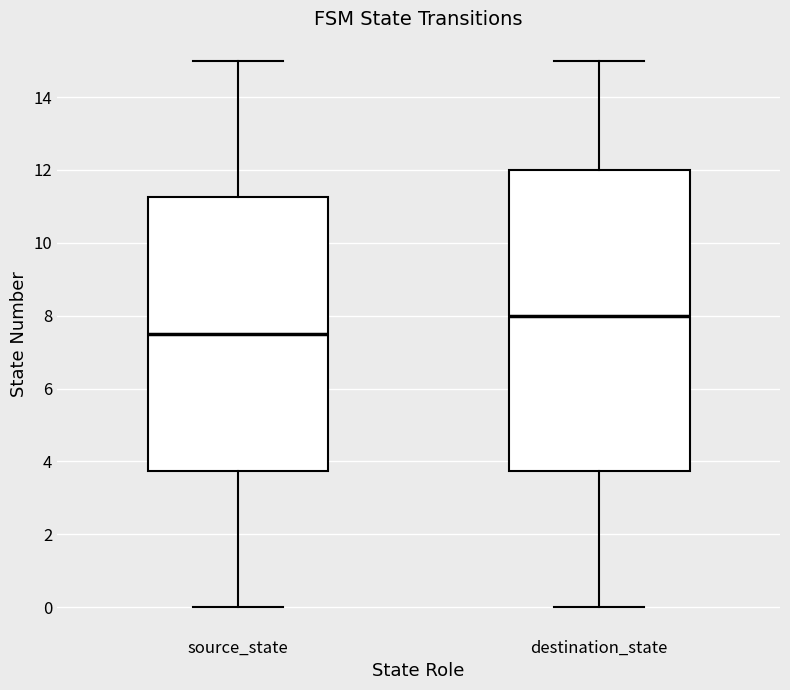

Reading left to right, transcribe this box plot: for each box, give where its median line is, the range the box spans, and where its two whiskers end, as read against the y-axis. The values are not printed on the chart, so give them approximately, as read against the axis.

source_state: median 7.6, box 3.8 to 11.2, whiskers 0.0 to 15.0
destination_state: median 8.0, box 3.8 to 12.0, whiskers 0.0 to 15.0